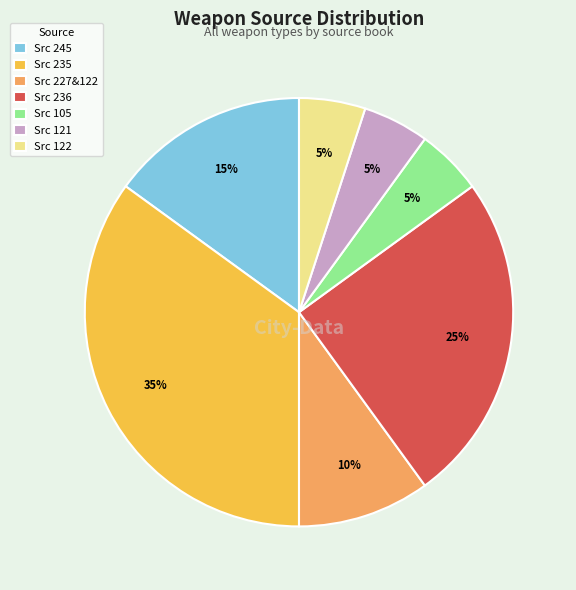

True or false: Src 121 accounts for 1% of the total.

False